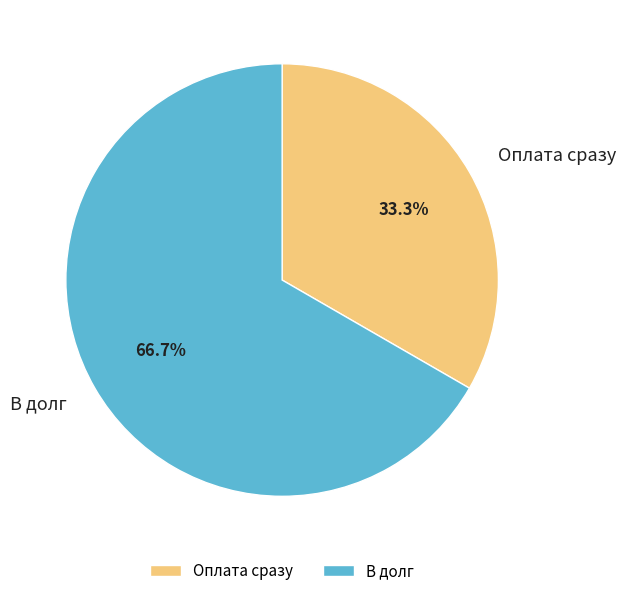

Between В долг and Оплата сразу, which is larger?

В долг